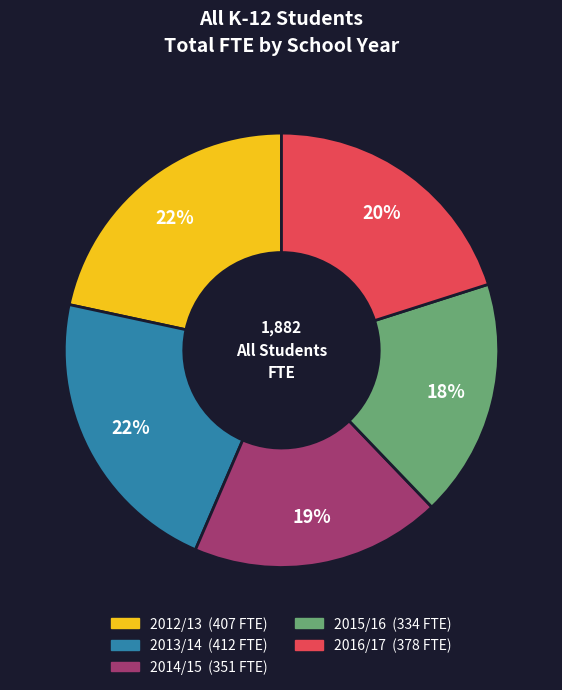

Which has a higher value, 2015/16 or 2014/15?

2014/15